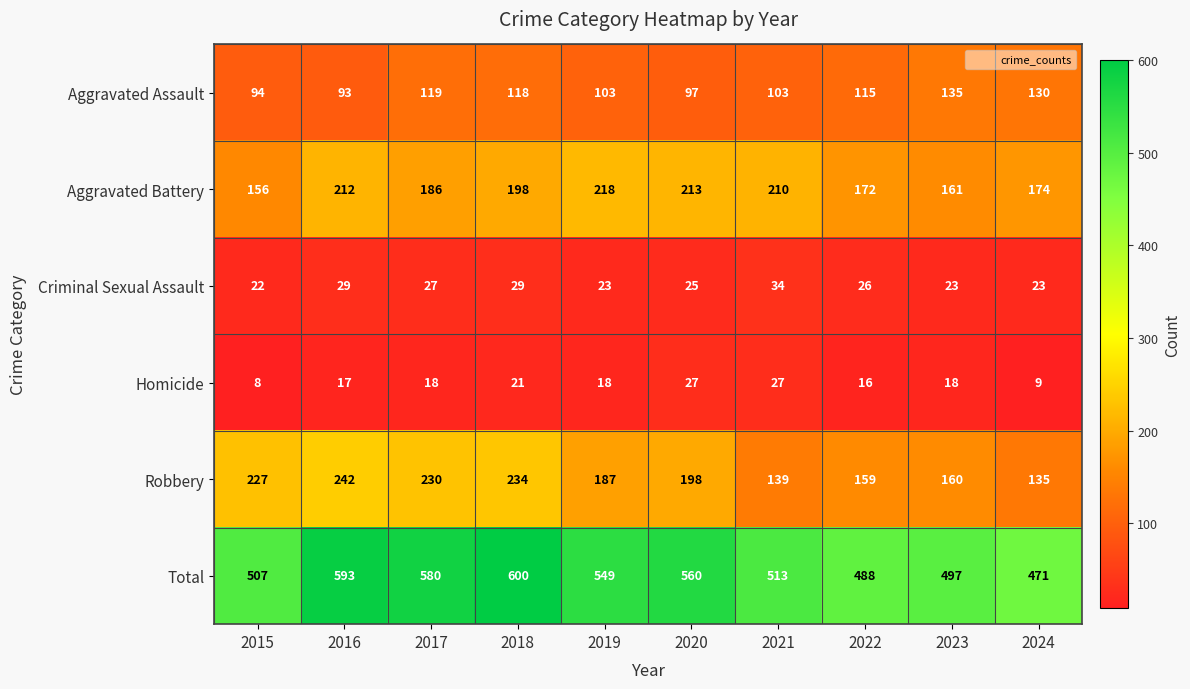

Which series has the largest range (max minus min)?

Total